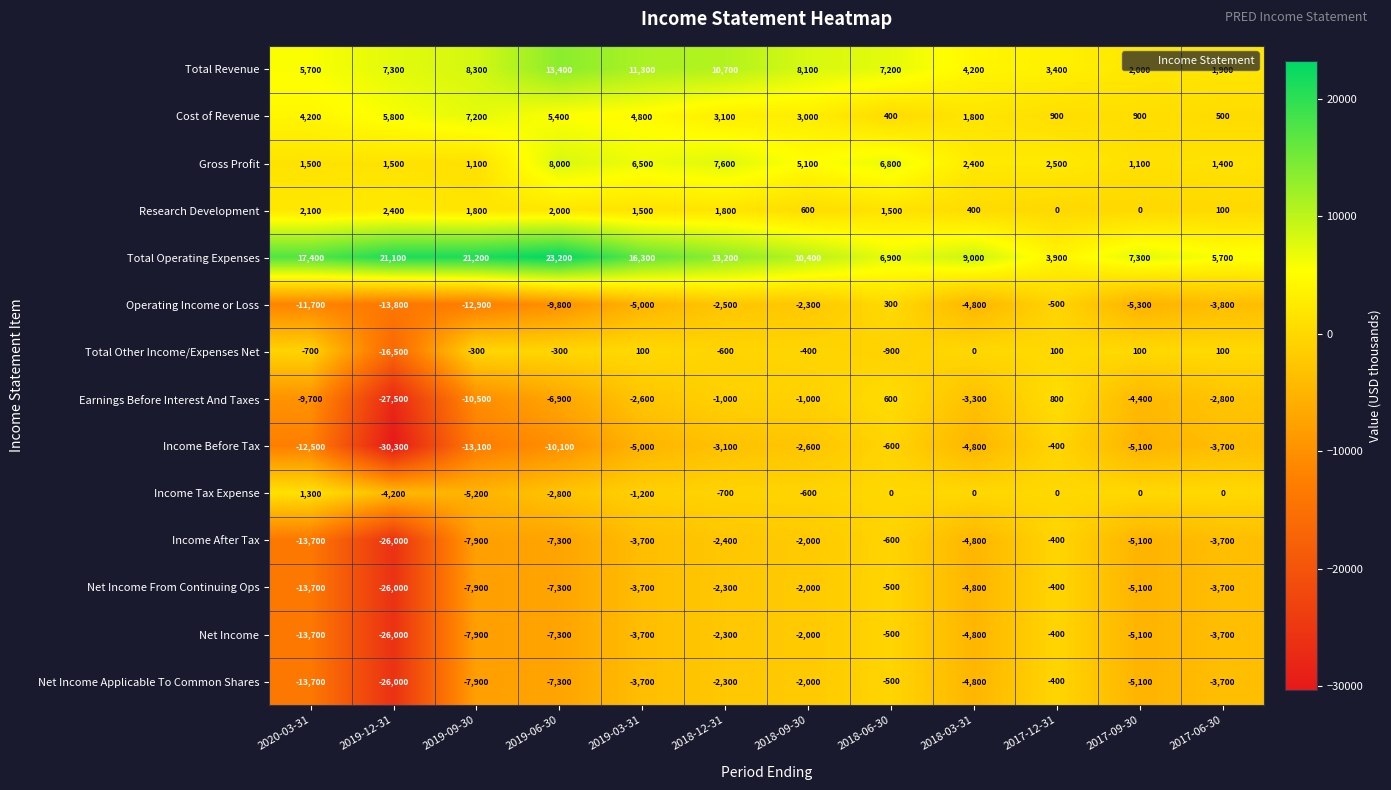

Which label corresponds to the smallest value in the chart?

2019-12-31